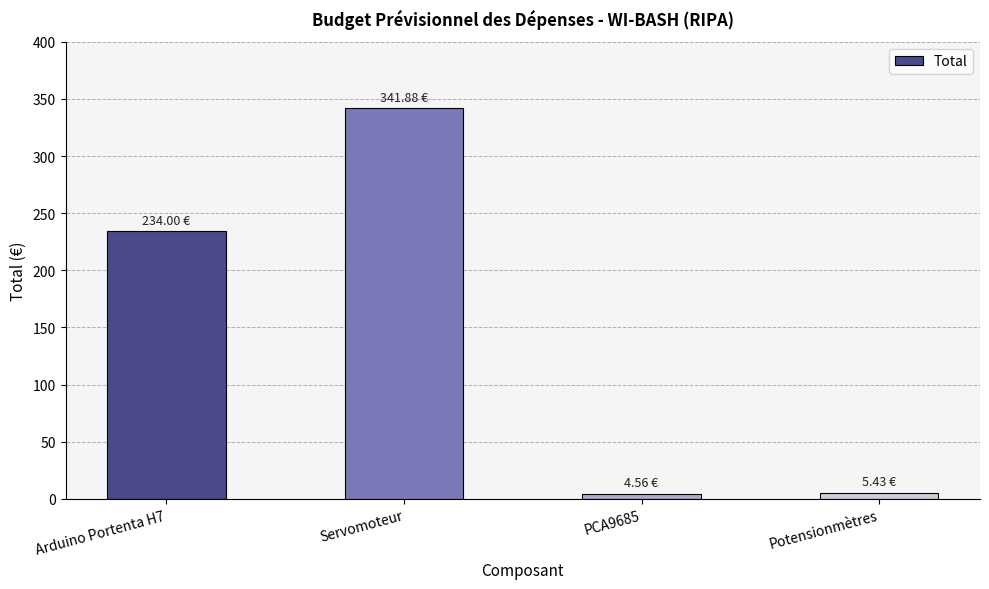

Which has a higher value, Servomoteur or Potensionmètres?

Servomoteur